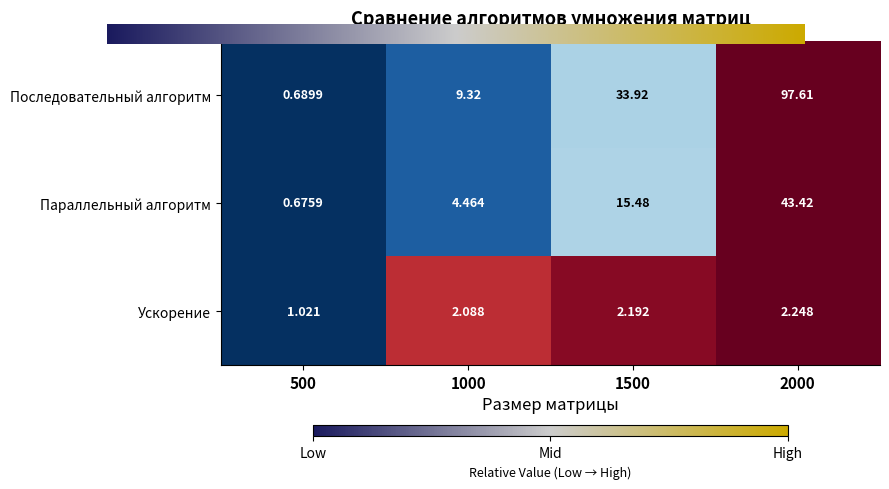

At 2000, list the series in order from largest to smallest.

Последовательный алгоритм, Параллельный алгоритм, Ускорение